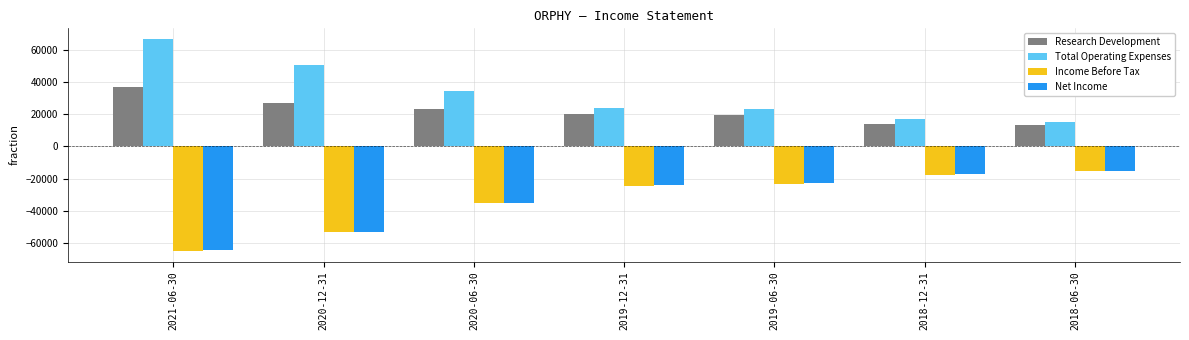

Which category has the highest value in the Net Income series?

2018-06-30